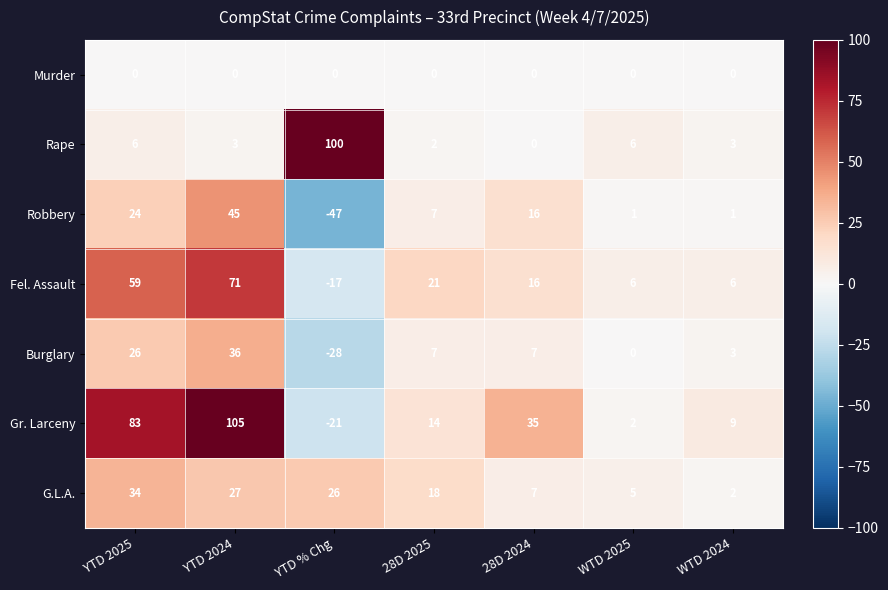

List the series in order of their peak value, lowest first.

Murder, G.L.A., Burglary, Robbery, Fel. Assault, Rape, Gr. Larceny